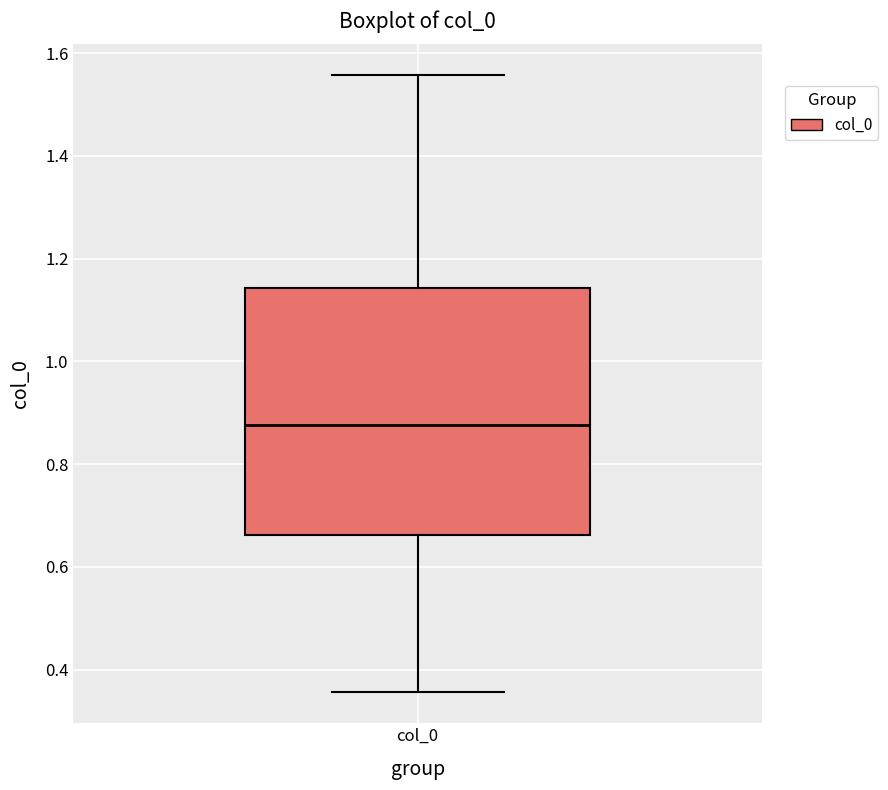

Transcribe this box plot: give where the median line is, the range the box spans, and where the two whiskers end, as read against the y-axis. The values are not printed on the chart, so give them approximately, as read against the axis.

median 0.88, box 0.66 to 1.14, whiskers 0.36 to 1.56